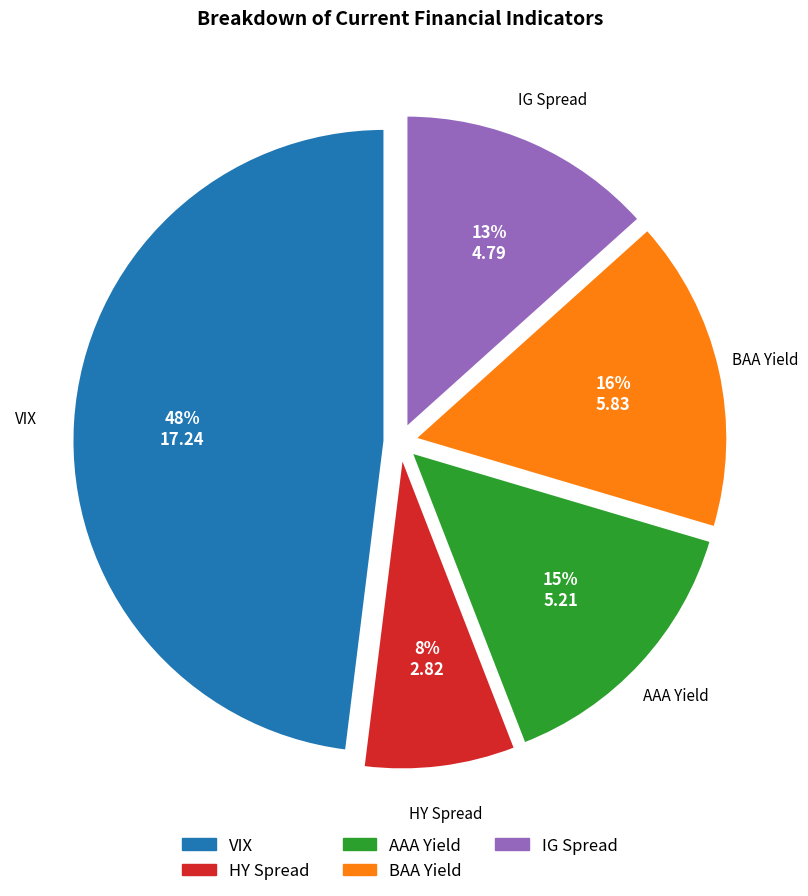

Count the number of slices in the pie.

5